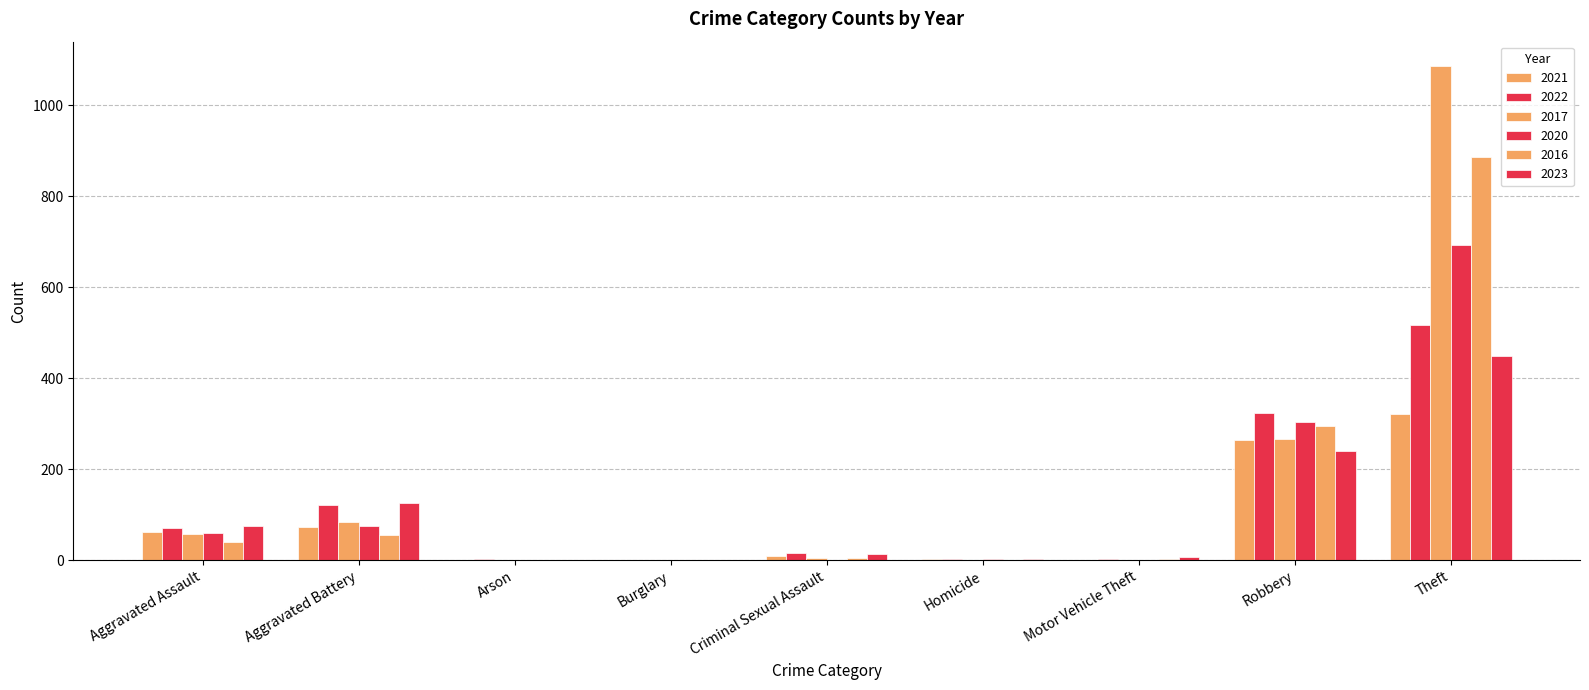

Is the value of 2020 at Motor Vehicle Theft greater than the value of 2017 at Aggravated Assault?

No